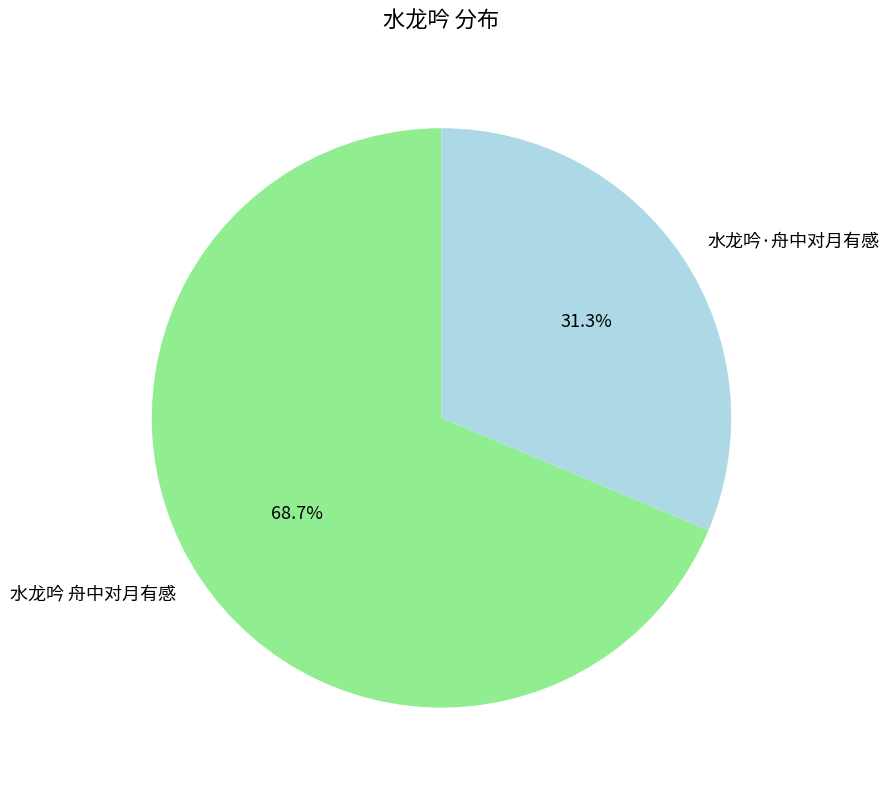

To the nearest percent, what is the difference between the 水龙吟·舟中对月有感 and 水龙吟 舟中对月有感 slice percentages?

37%